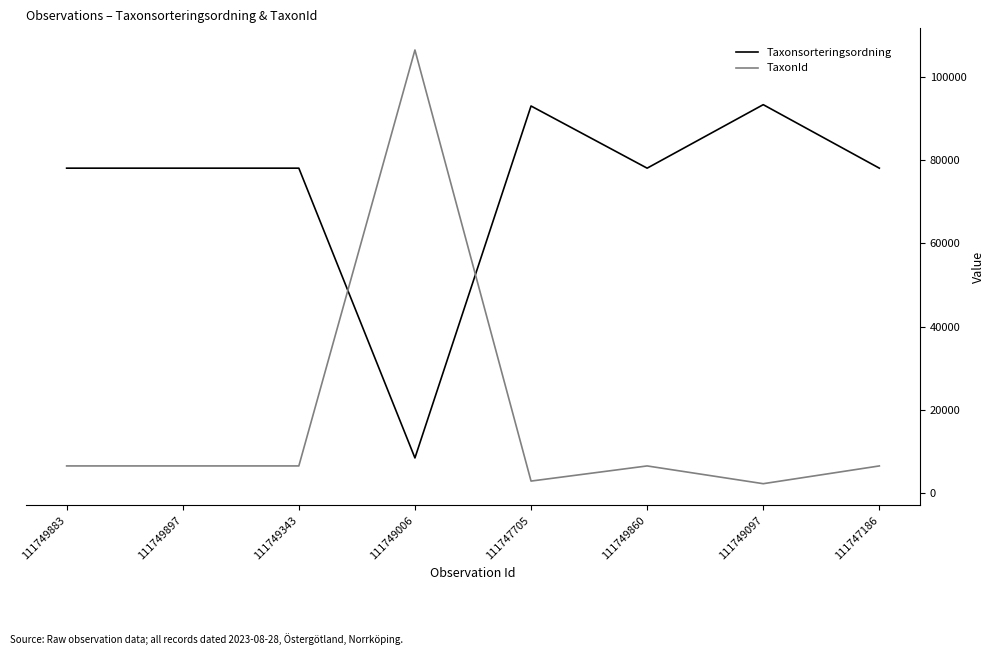

Which series has the widest spread of values?

TaxonId